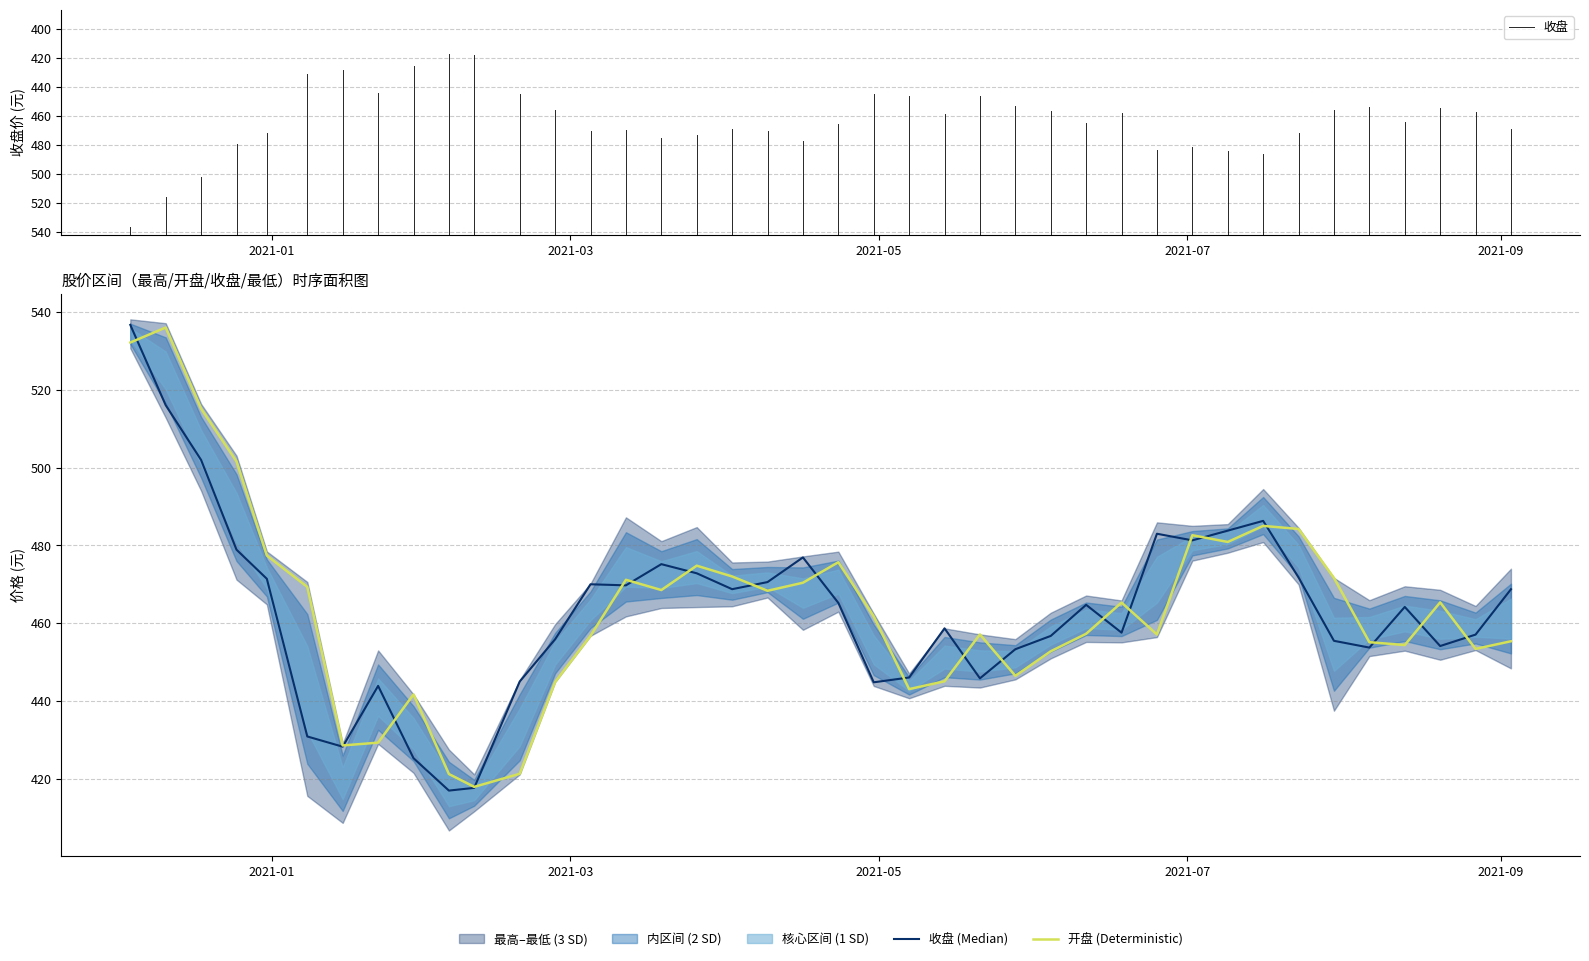

True or false: 收盘 has more than 0 points higher than both neighbors.

True